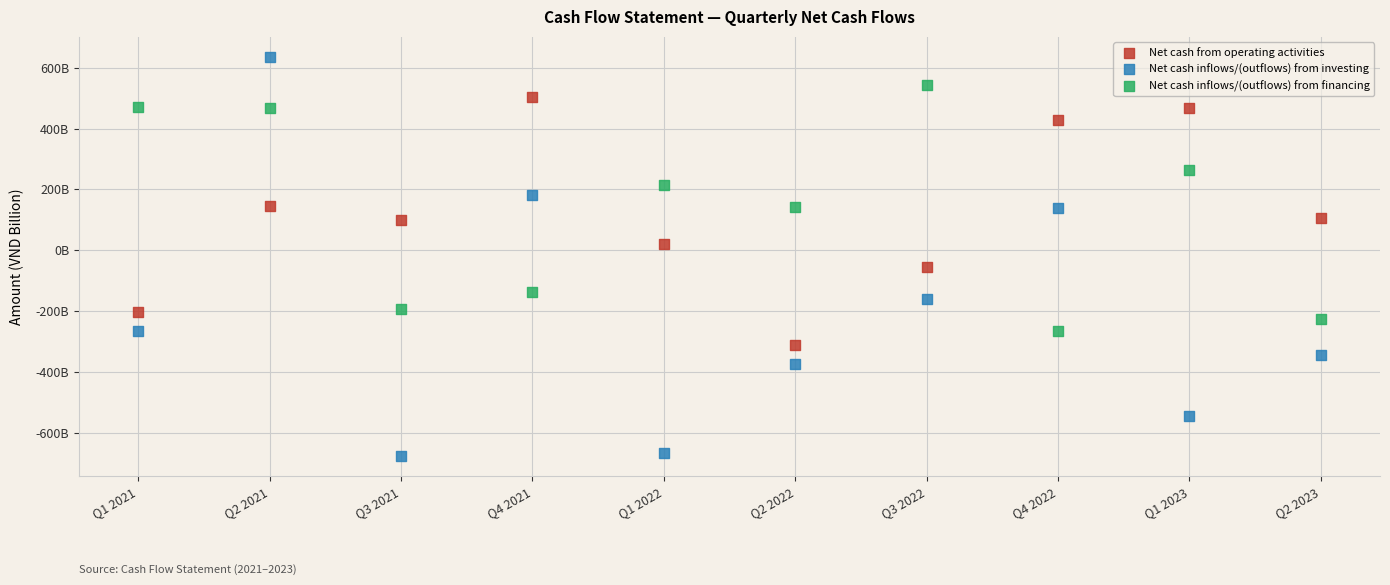

What are all the series names shown in the legend?

Net cash from operating activities, Net cash inflows/(outflows) from investing, Net cash inflows/(outflows) from financing